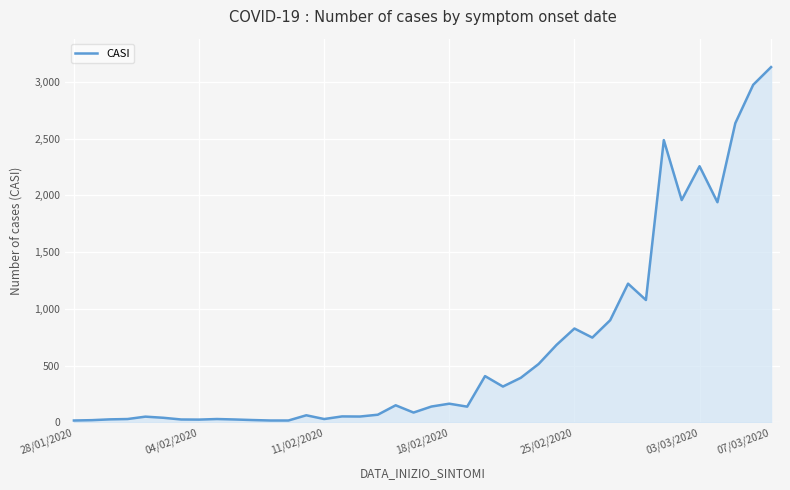

What is the smallest value displayed?

17